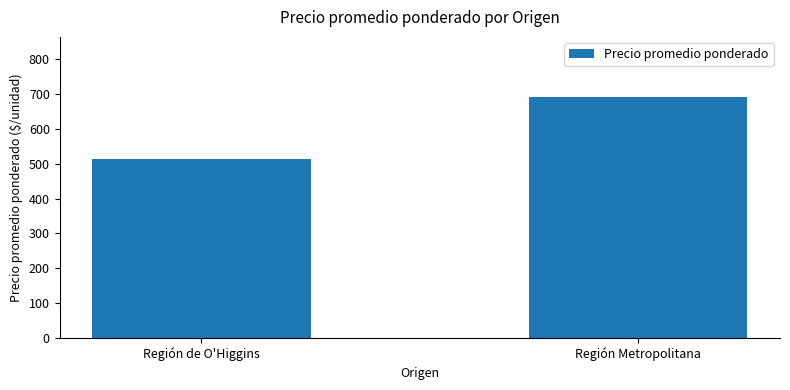

What is the average value?

603